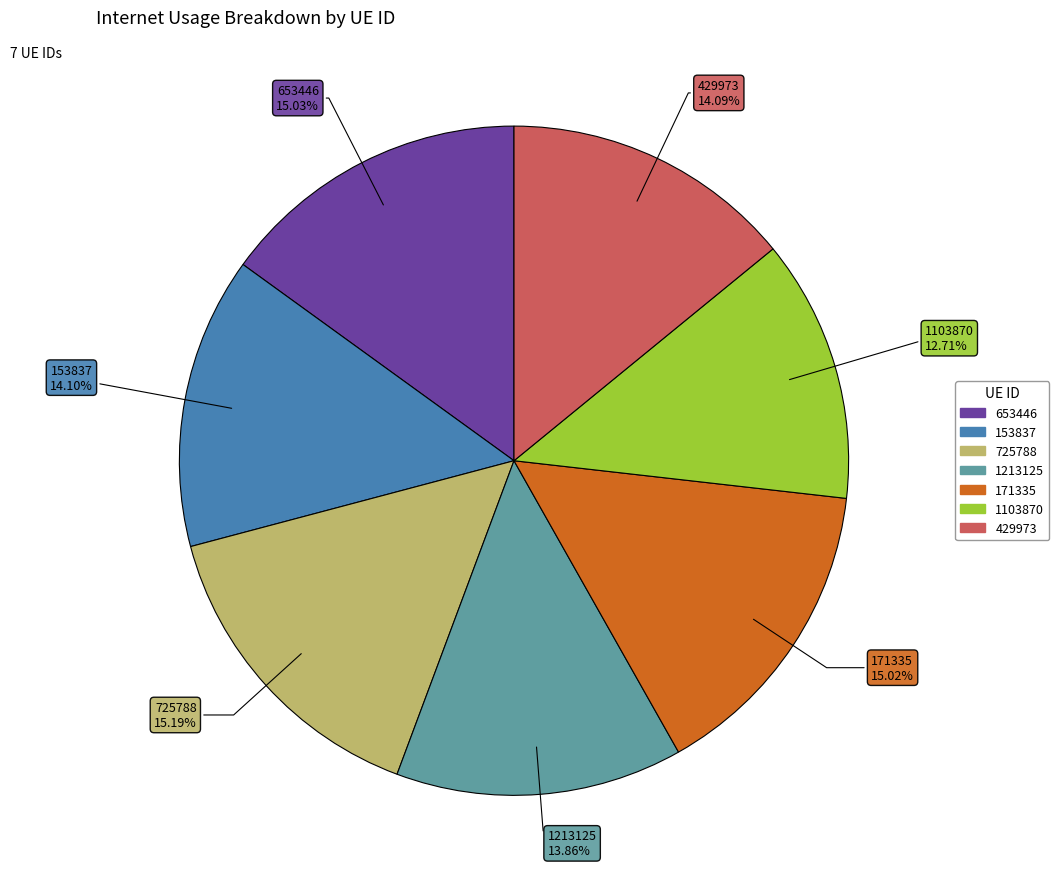

To the nearest percent, what is the difference between the largest and smallest slice percentages?

2%